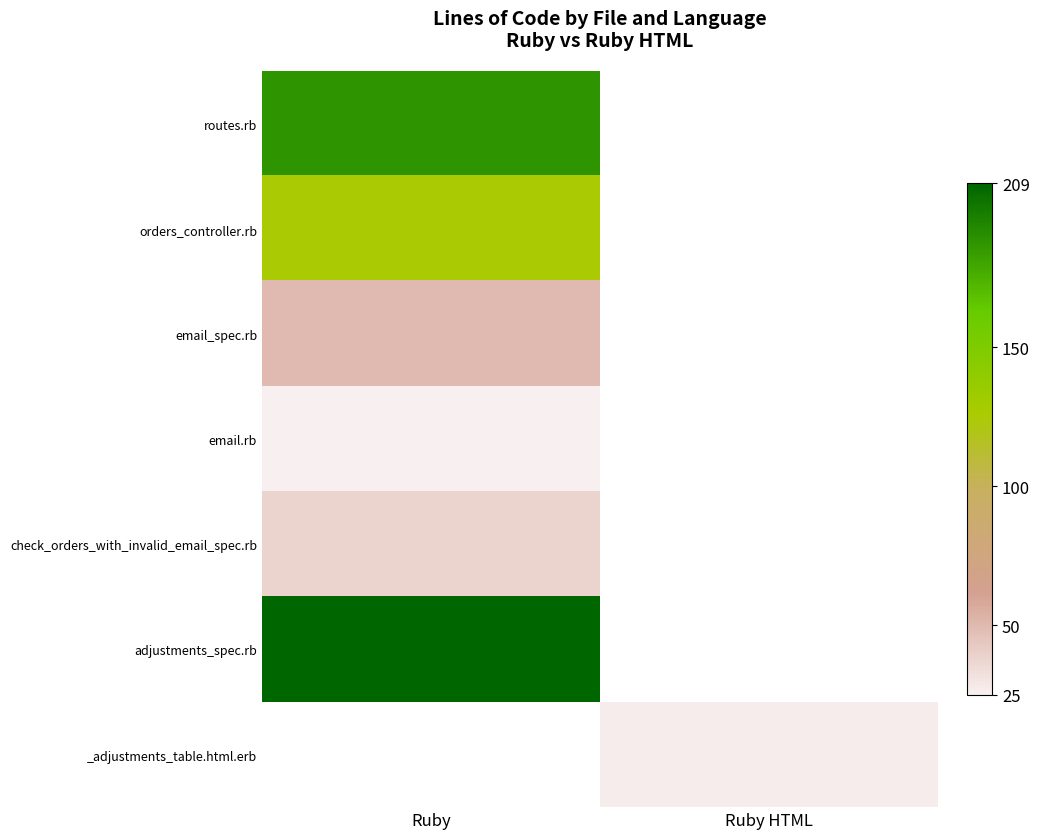

Which series has the largest range (max minus min)?

routes.rb